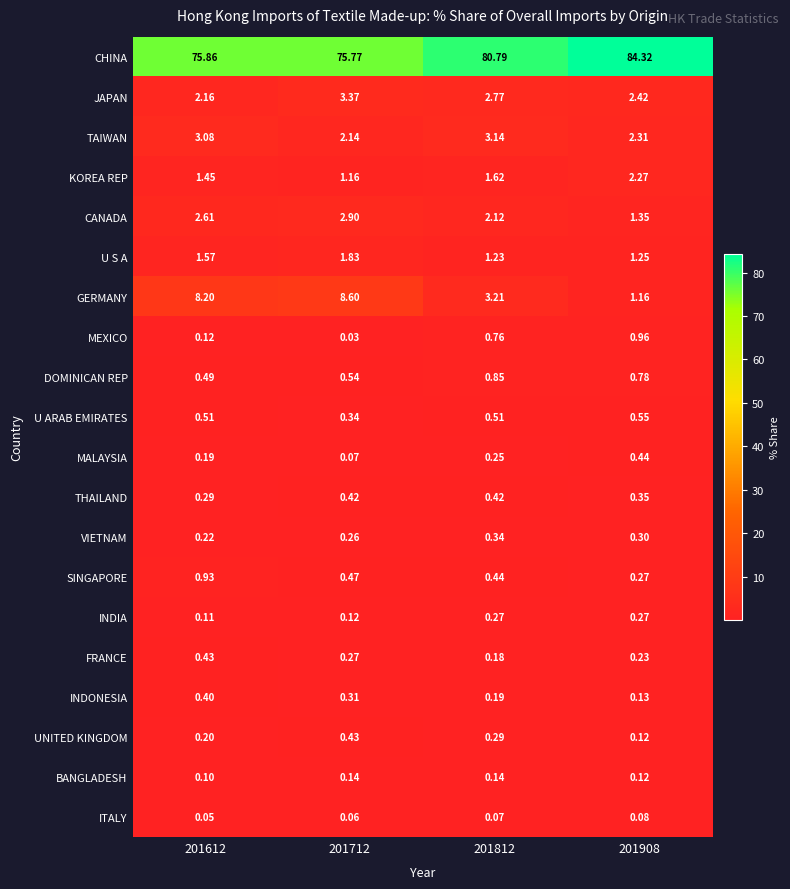

Which series has the largest total across all categories?

CHINA